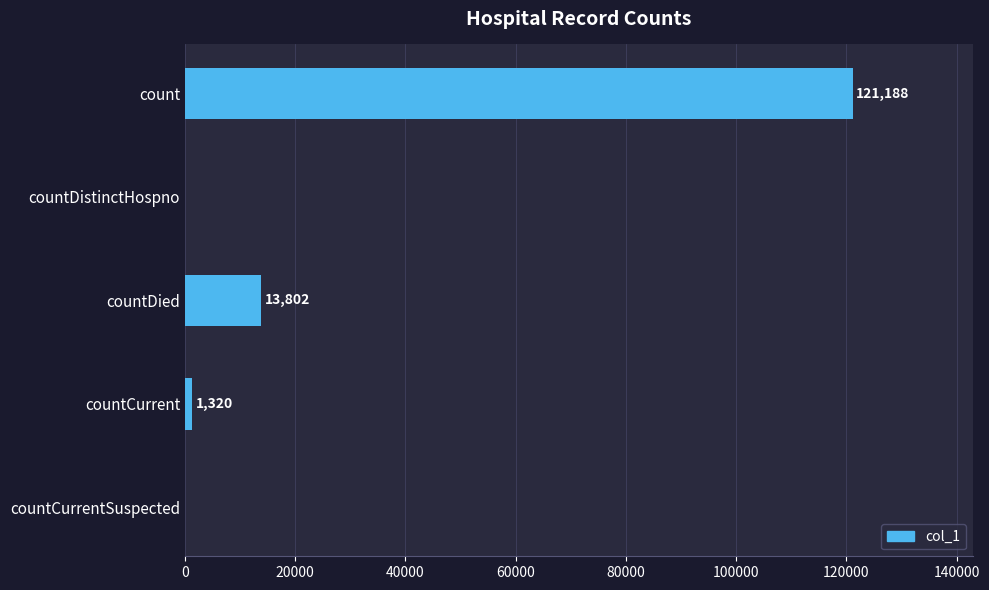

Reading top to bottom, transcribe all the data shown in this chart.

count=121188	countDistinctHospno=0	countDied=13802	countCurrent=1320	countCurrentSuspected=0